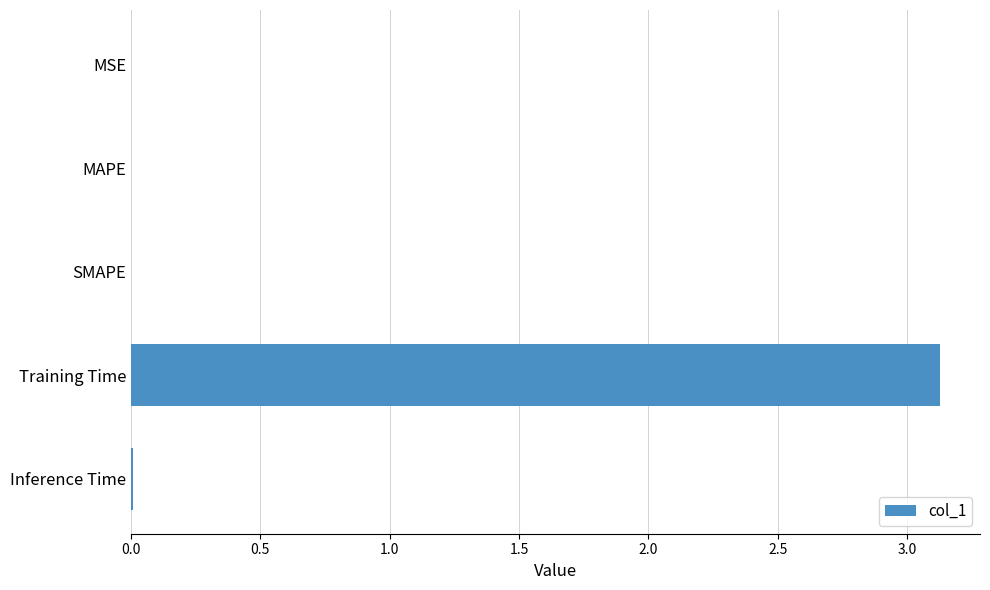

Are the bars horizontal?

Yes